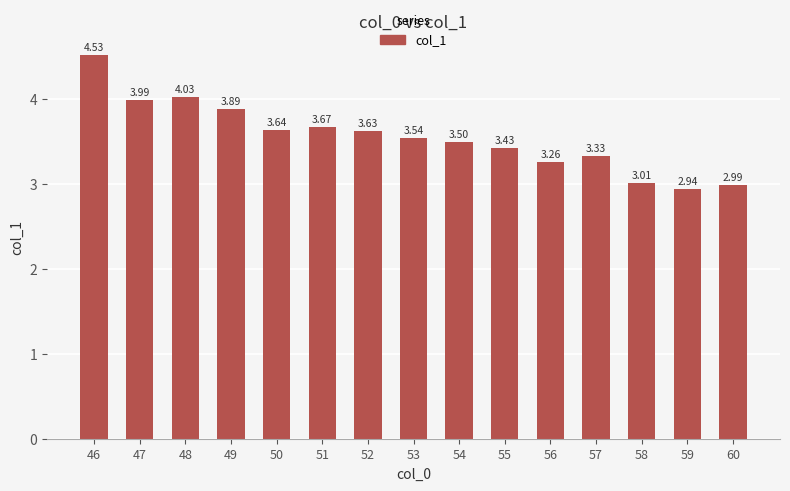

How many values are below 3?

2